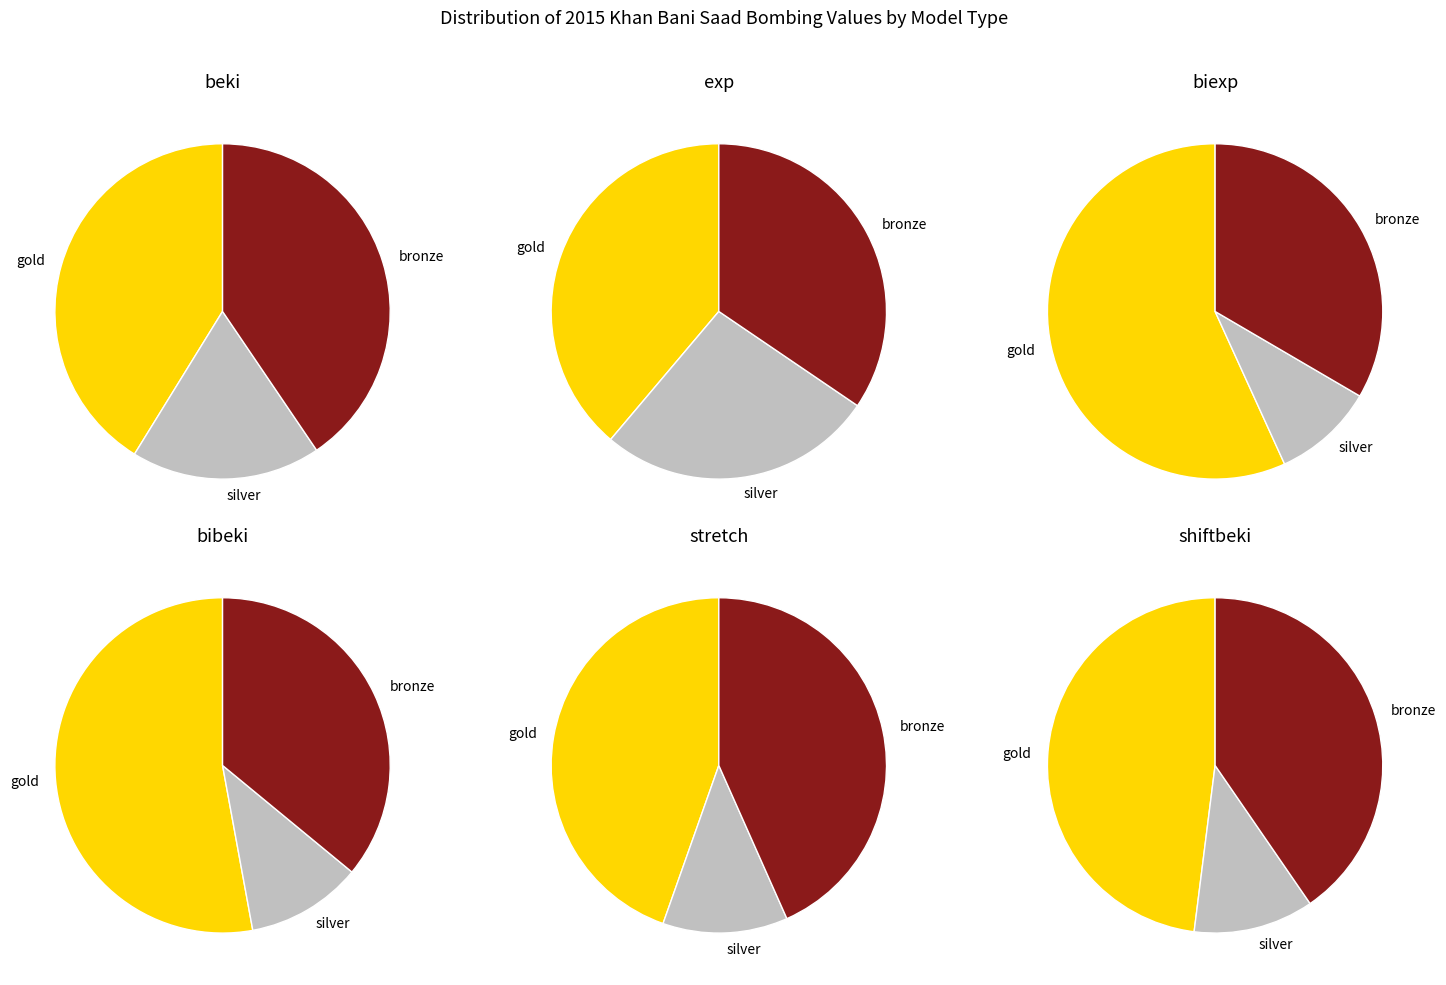

Combined, do bibeki and shiftbeki account for over 50%?

No